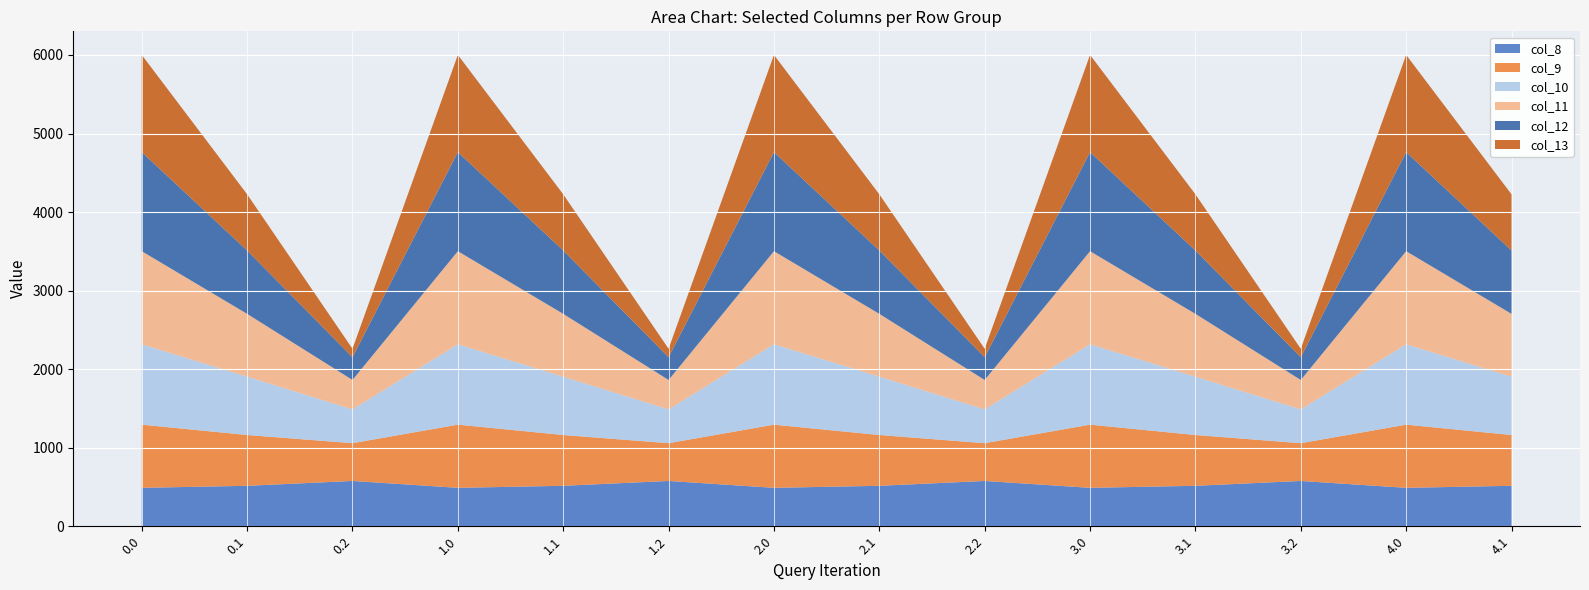

Reading left to right, transcribe all the data shown in this chart.

col_8: 0.0=489.3	0.1=514.8	0.2=576.6	1.0=489.3	1.1=514.8	1.2=576.6	2.0=489.3	2.1=514.8	2.2=576.6	3.0=489.3	3.1=514.8	3.2=576.6	4.0=489.3	4.1=514.8
col_9: 0.0=804.0	0.1=646.9	0.2=480.7	1.0=804.0	1.1=646.9	1.2=480.7	2.0=804.0	2.1=646.9	2.2=480.7	3.0=804.0	3.1=646.9	3.2=480.7	4.0=804.0	4.1=646.9
col_10: 0.0=1023.2	0.1=742.1	0.2=430.5	1.0=1023.2	1.1=742.1	1.2=430.5	2.0=1023.2	2.1=742.1	2.2=430.5	3.0=1023.2	3.1=742.1	3.2=430.5	4.0=1023.2	4.1=742.1
col_11: 0.0=1185.2	0.1=800.2	0.2=374.4	1.0=1185.2	1.1=800.2	1.2=374.4	2.0=1185.2	2.1=800.2	2.2=374.4	3.0=1185.2	3.1=800.2	3.2=374.4	4.0=1185.2	4.1=800.2
col_12: 0.0=1261.6	0.1=806.9	0.2=289.5	1.0=1261.6	1.1=806.9	1.2=289.5	2.0=1261.6	2.1=806.9	2.2=289.5	3.0=1261.6	3.1=806.9	3.2=289.5	4.0=1261.6	4.1=806.9
col_13: 0.0=1237.4	0.1=715.3	0.2=107.8	1.0=1237.4	1.1=715.3	1.2=107.8	2.0=1237.4	2.1=715.3	2.2=107.8	3.0=1237.4	3.1=715.3	3.2=107.8	4.0=1237.4	4.1=715.3